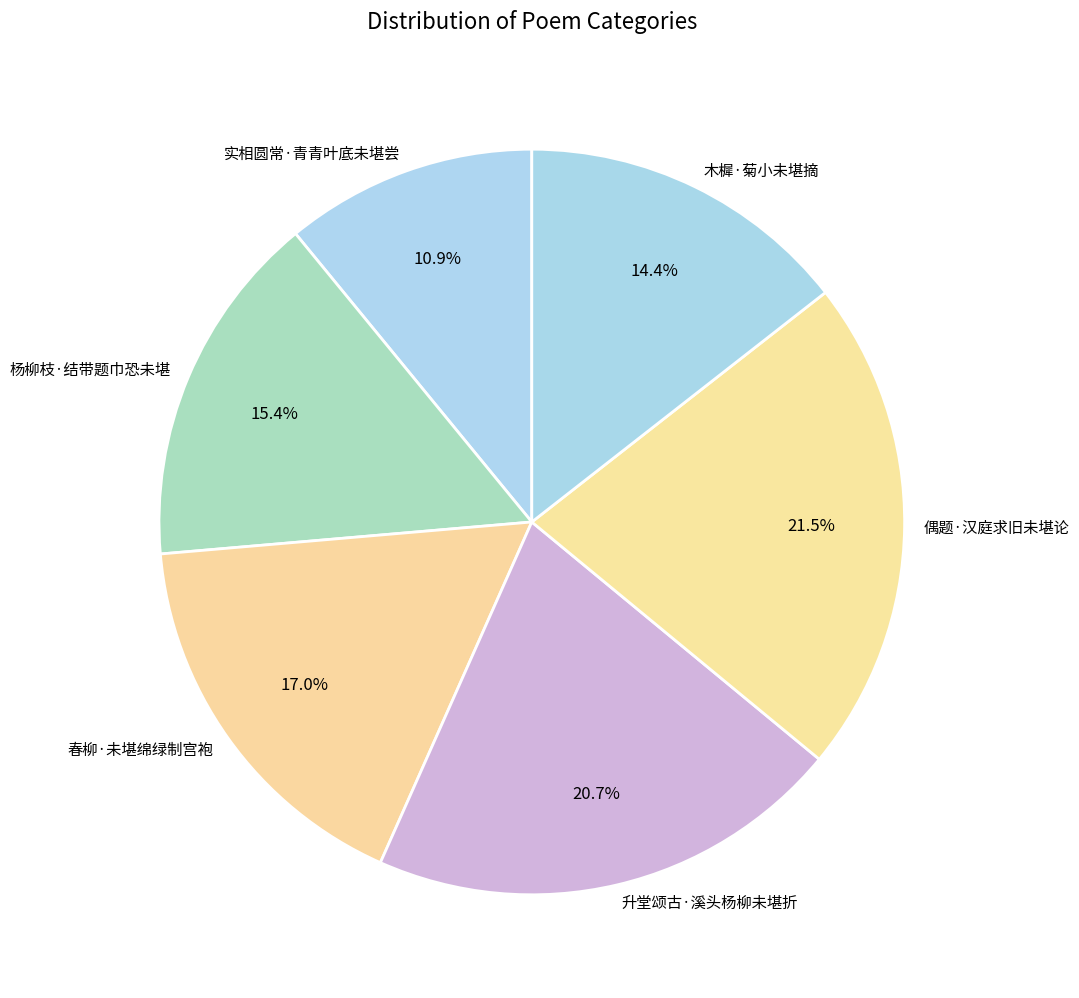

Which slice is the smallest?

实相圆常·青青叶底未堪尝